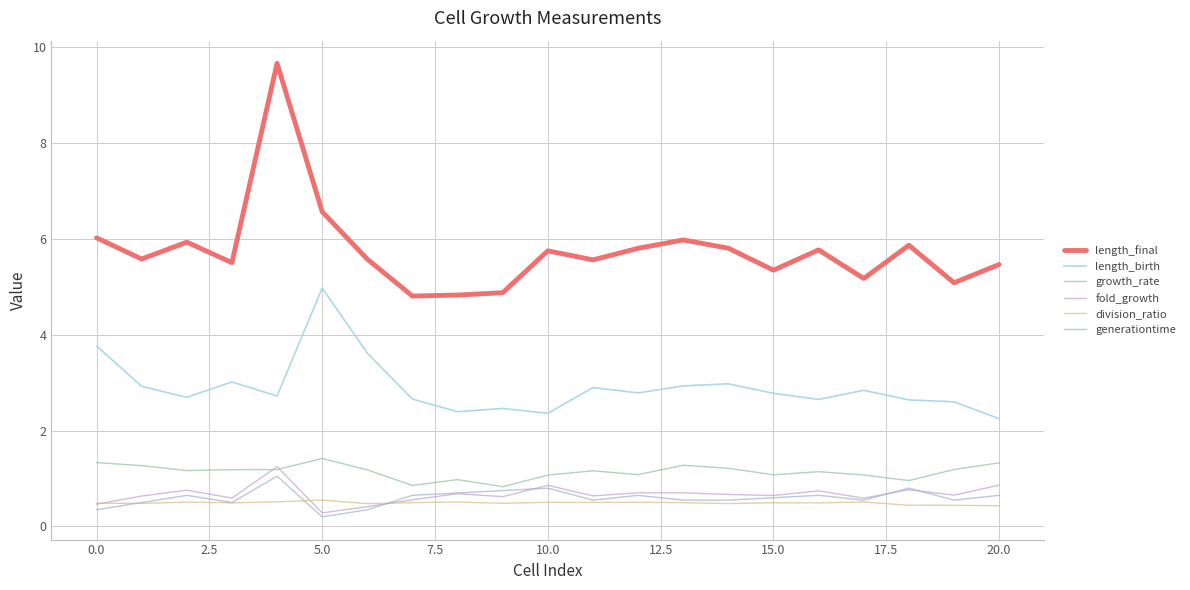

How many lines are shown in the chart?

6